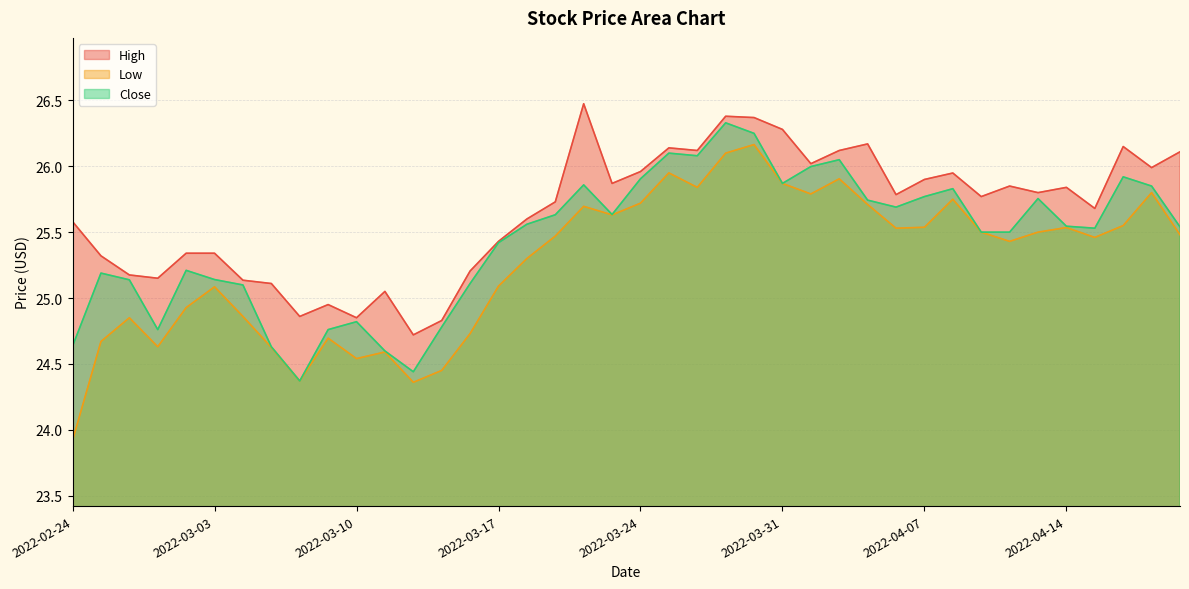

What is the label of the 18th point from the right?

2022-03-28